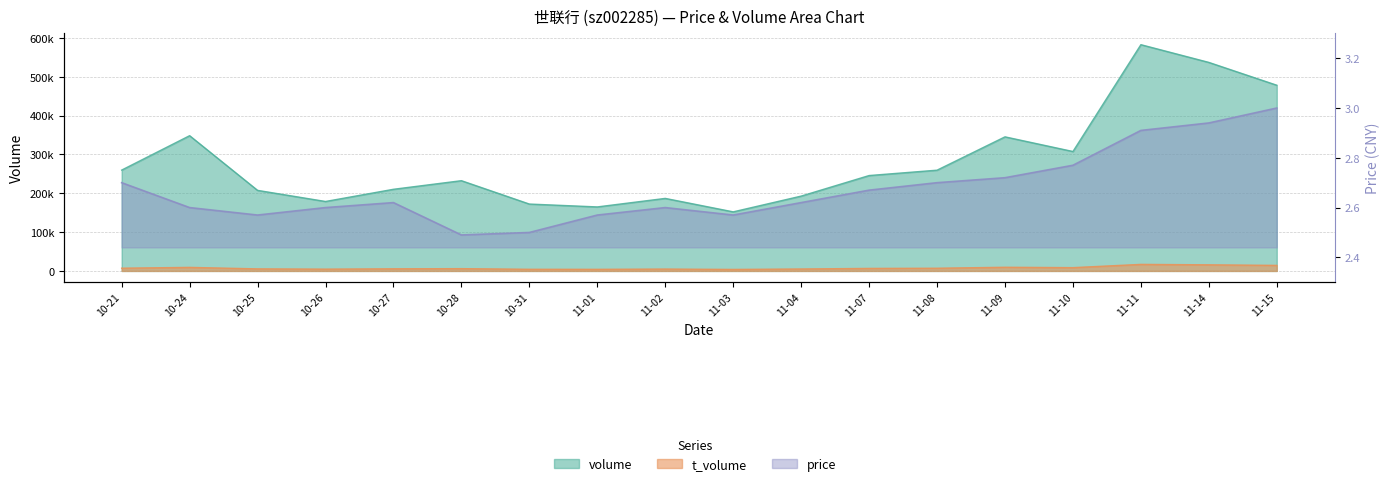

What is the value of the volume point at the 12th from the left?

245647.0